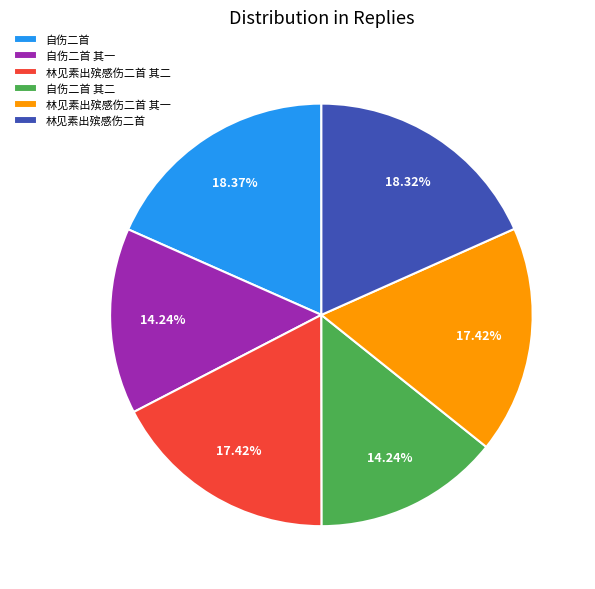

How many slices are in this pie chart?

6